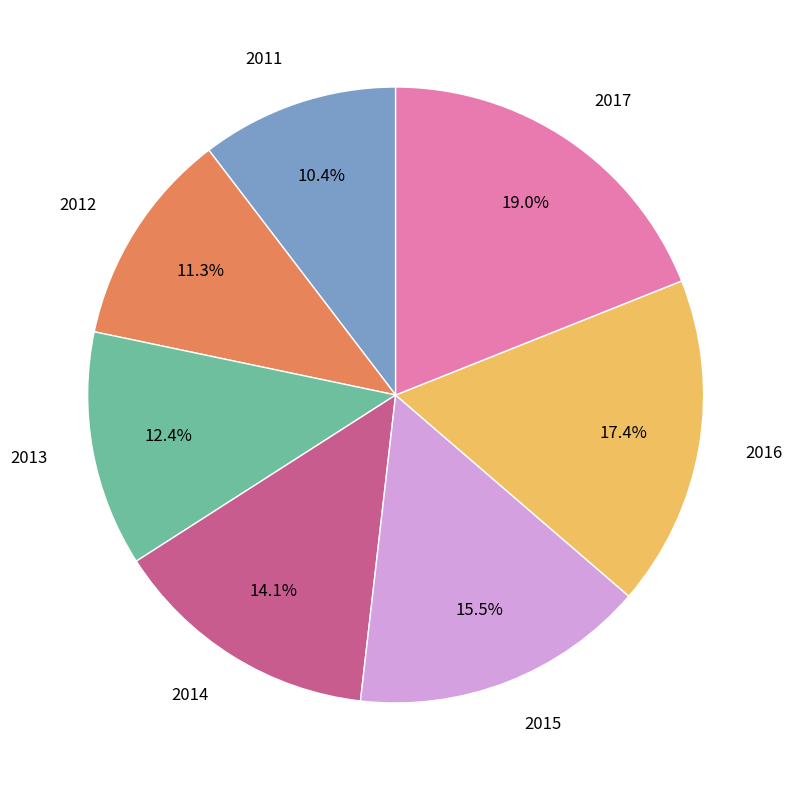

What percentage is NOT represented by 2013?

87.6%